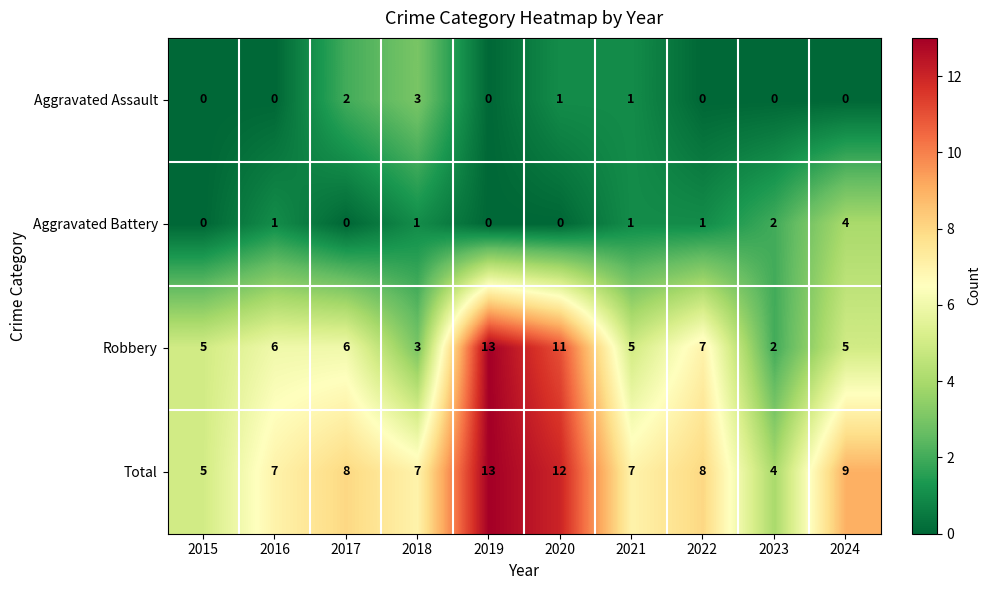

Where is Robbery nearest to the value 7?

2022